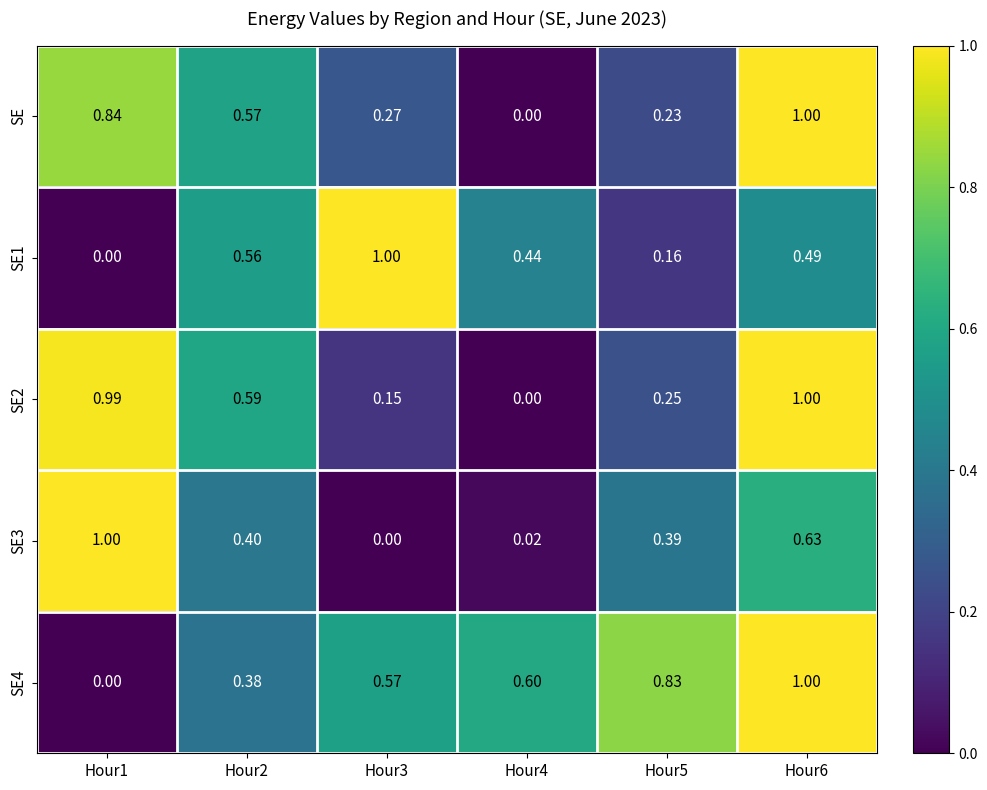

Is the value of SE4 at Hour6 greater than the value of SE3 at Hour5?

Yes